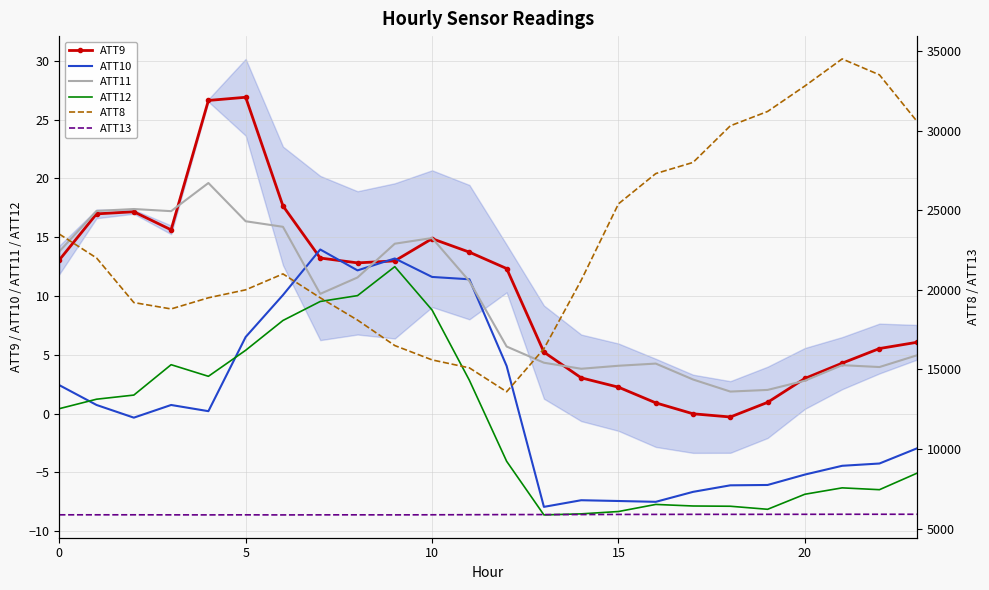

How many lines are shown in the chart?

6